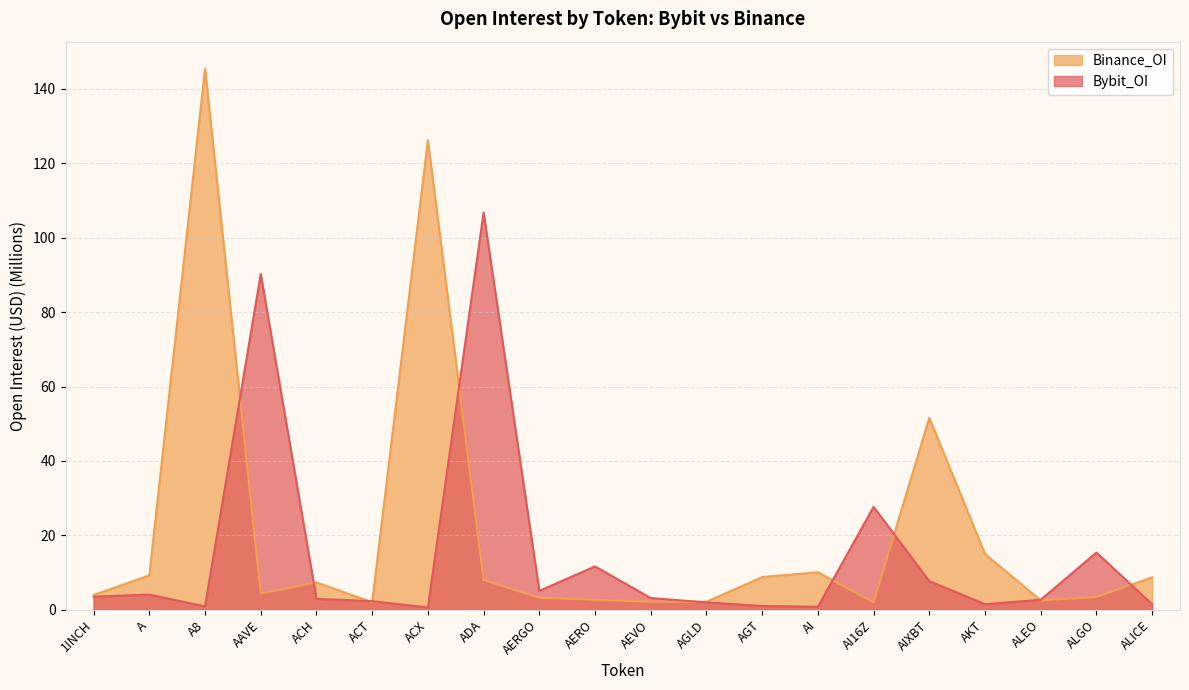

At which category does the chart reach its peak across all series?

A8